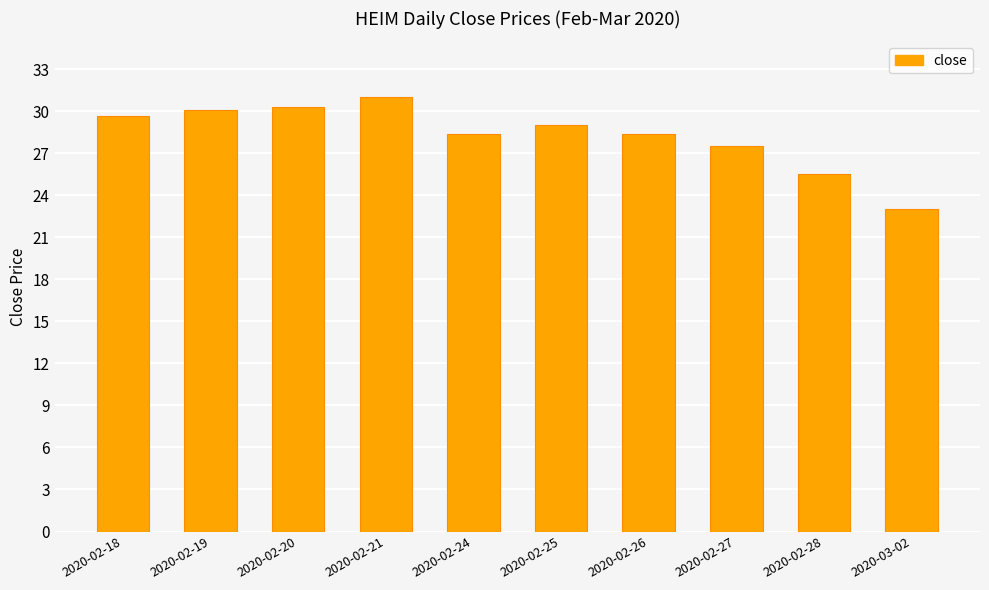

Is it true that the value at 2020-02-28 is 45.4?

False